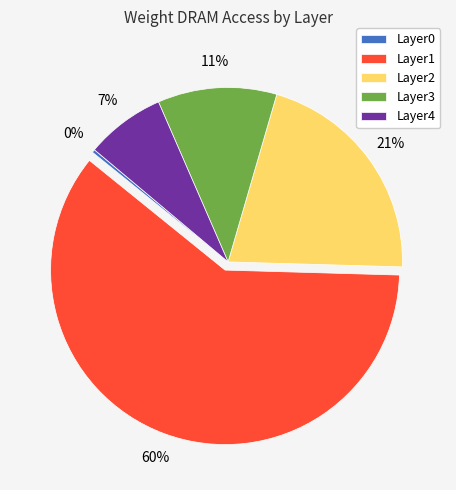

Is the sum of Layer2 and Layer0 greater than half?

No